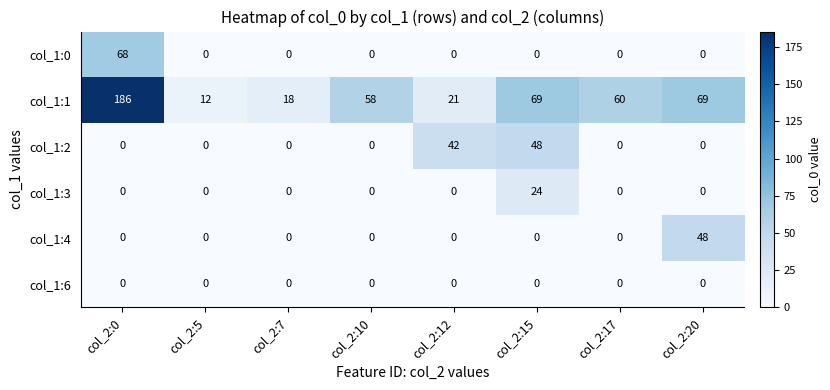

Which label corresponds to the largest value in the chart?

col_2:0